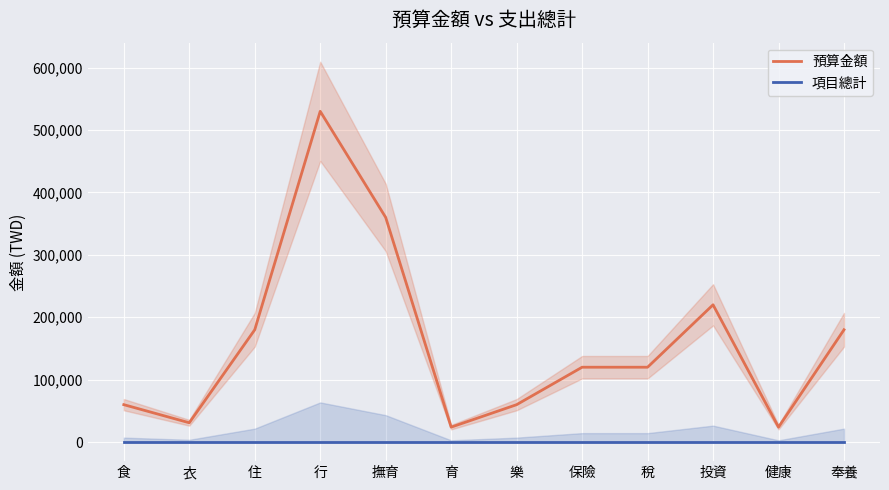

What are all the series names shown in the legend?

預算金額, 項目總計